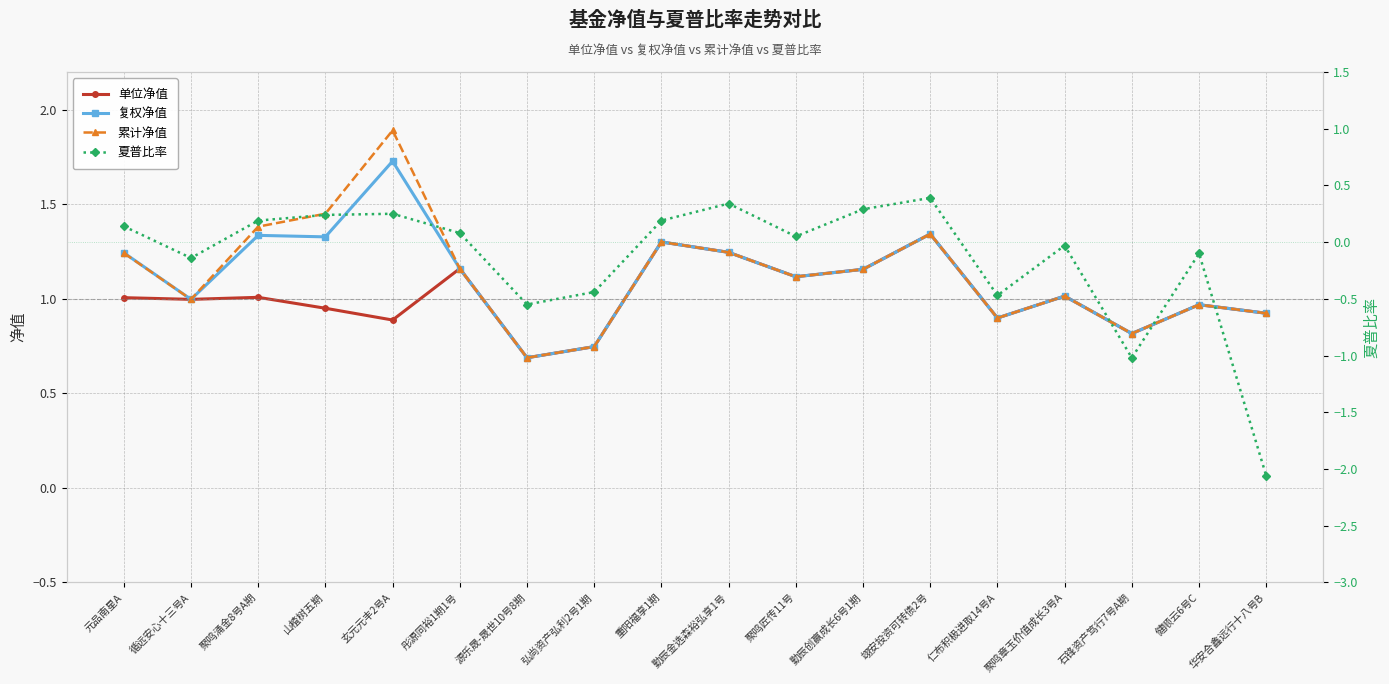

True or false: 单位净值 and 累计净值 cross at least once.

False